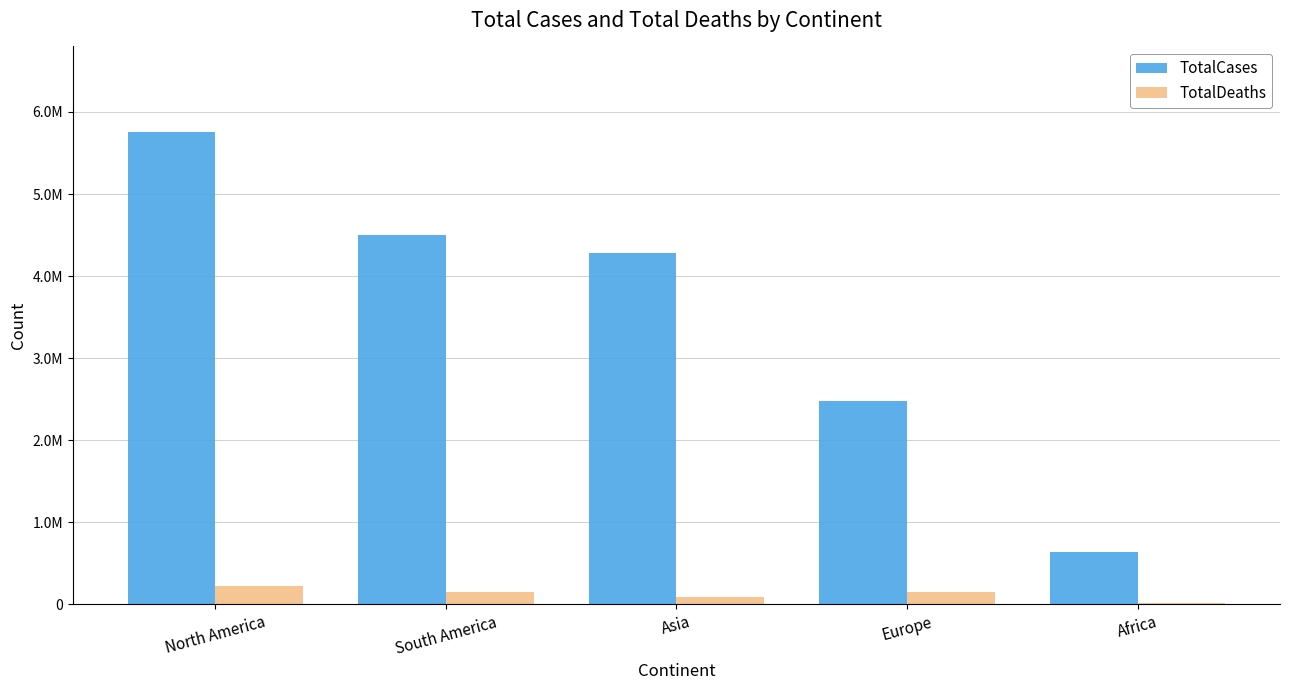

Which label corresponds to the largest value in the chart?

North America